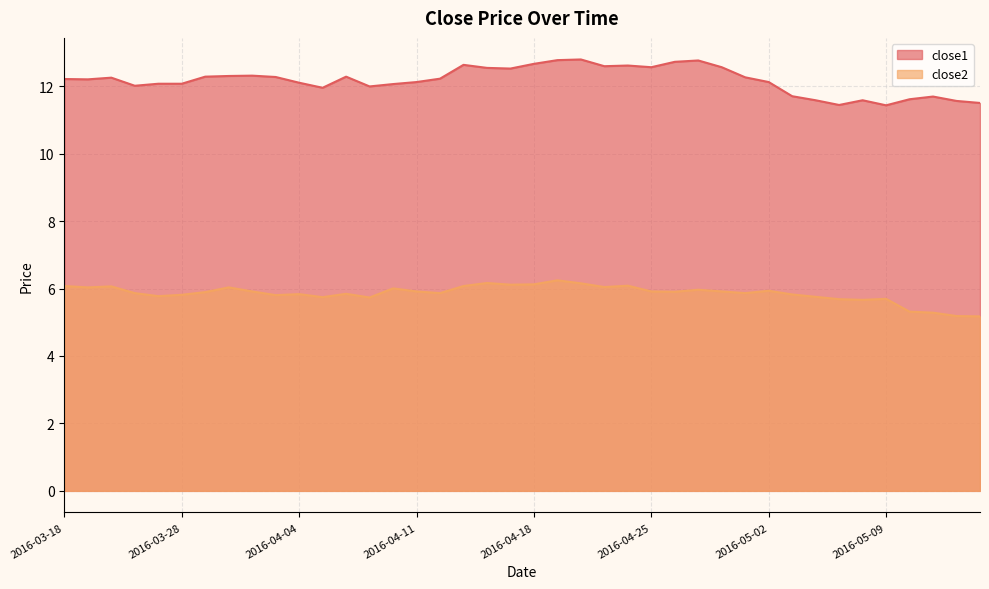

What is the label of the 7th point from the left?

2016-03-29